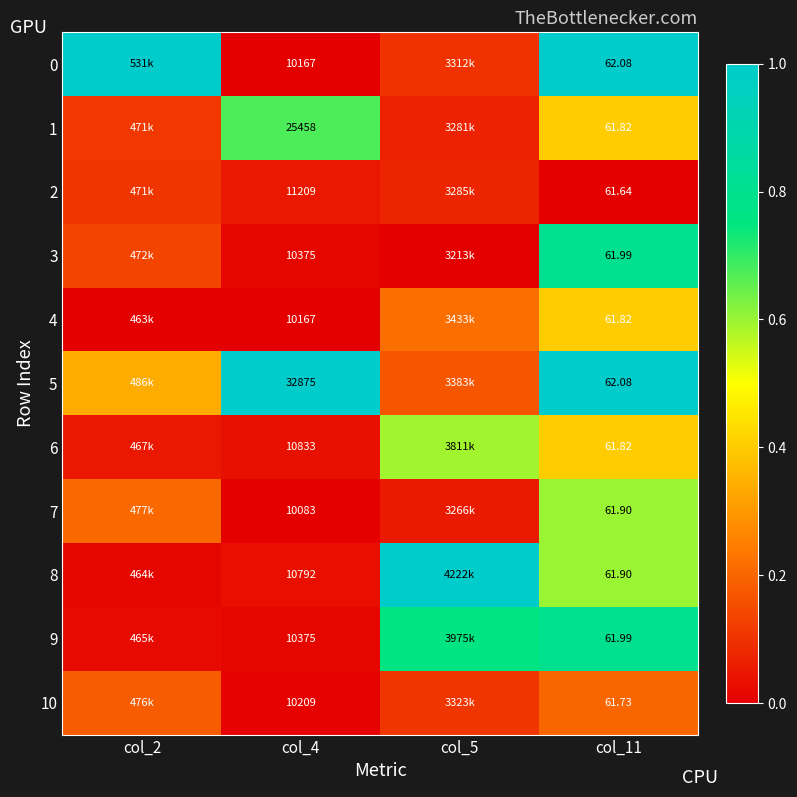

True or false: 1 has a value of 0.9 at col_4.

False